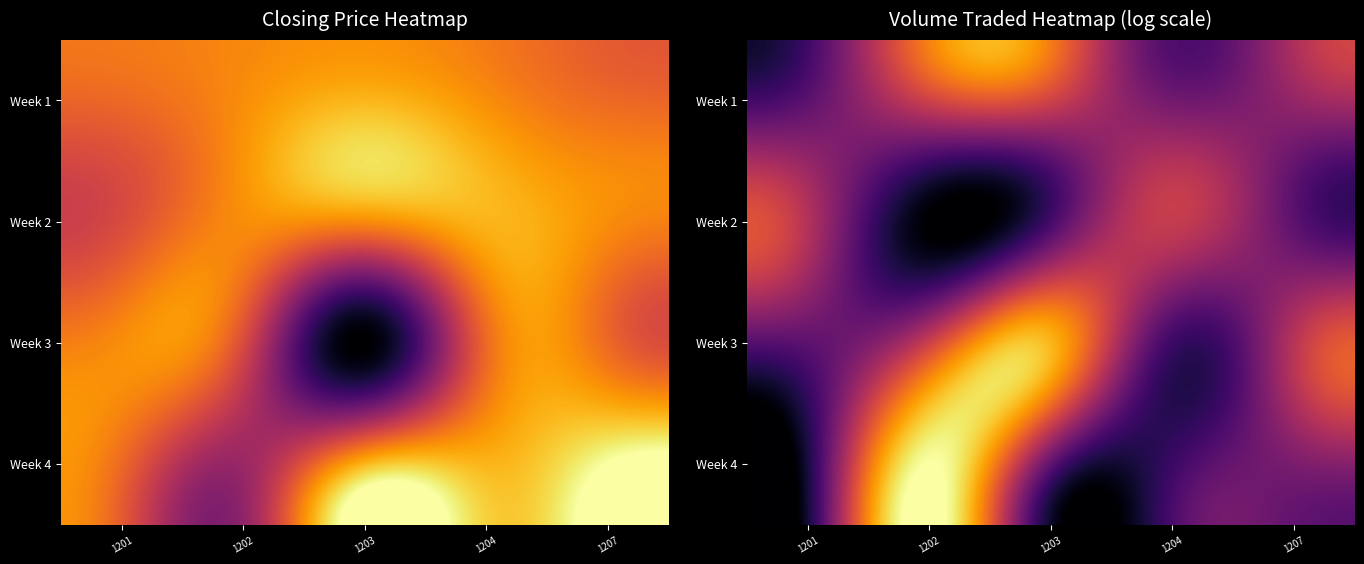

Which label corresponds to the largest value in the chart?

1202